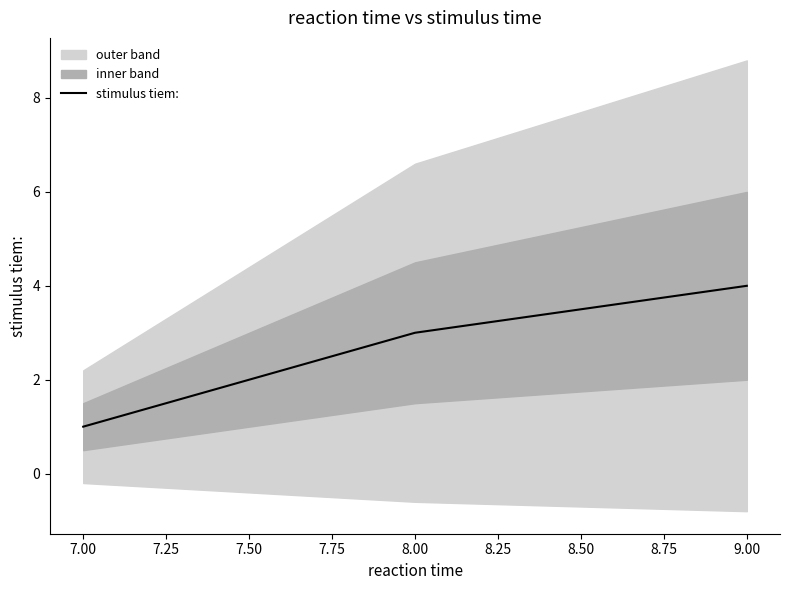

Reading left to right, transcribe all the data shown in this chart.

1	3	4